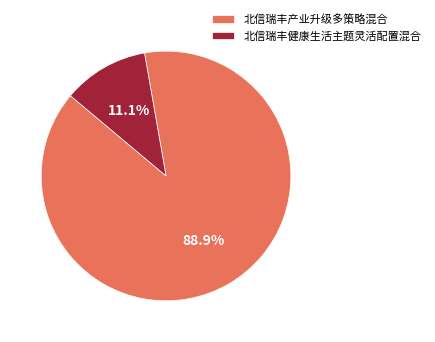

Count the number of slices in the pie.

2